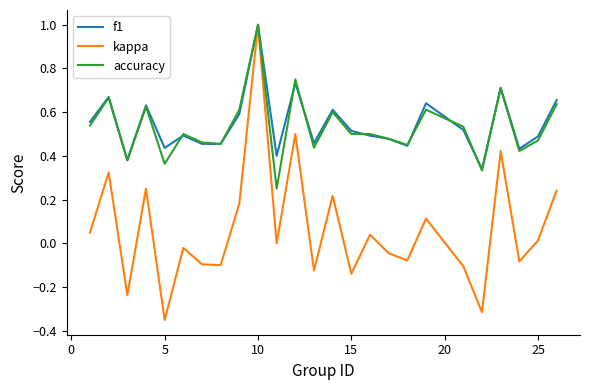

Which series has the largest range (max minus min)?

kappa